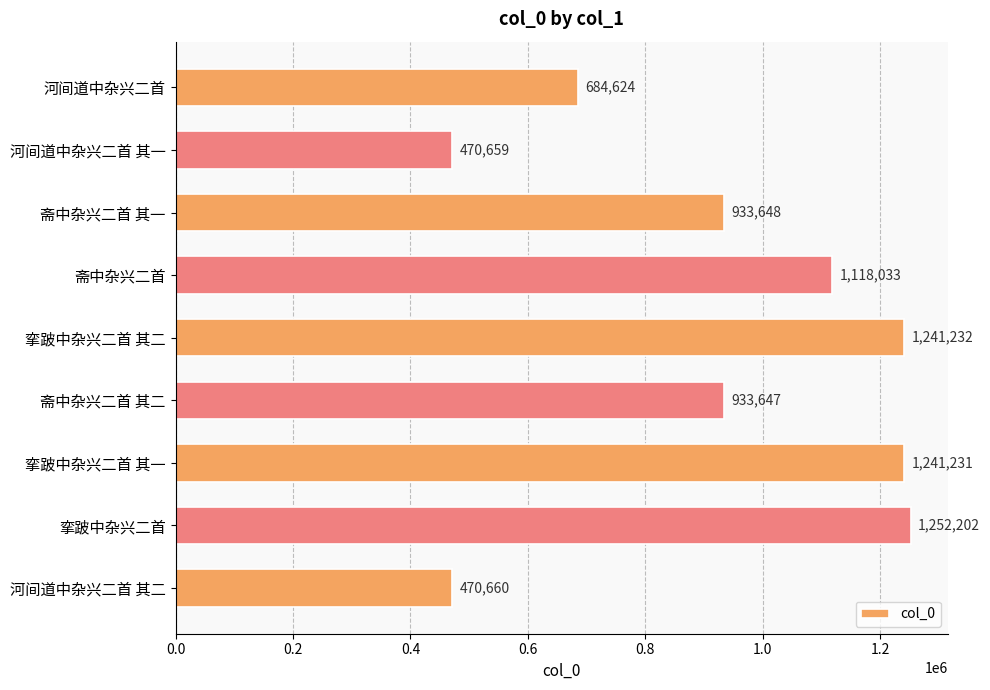

What is the sum of all values?

8345936